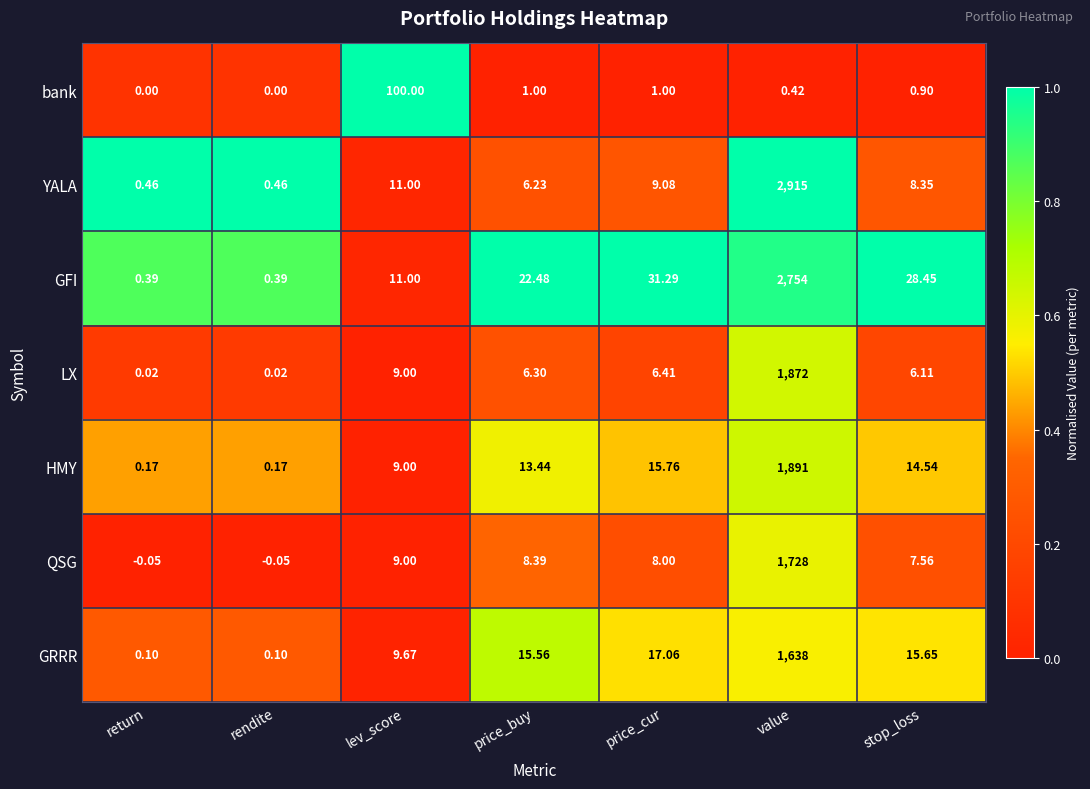

Which series has the largest range (max minus min)?

YALA